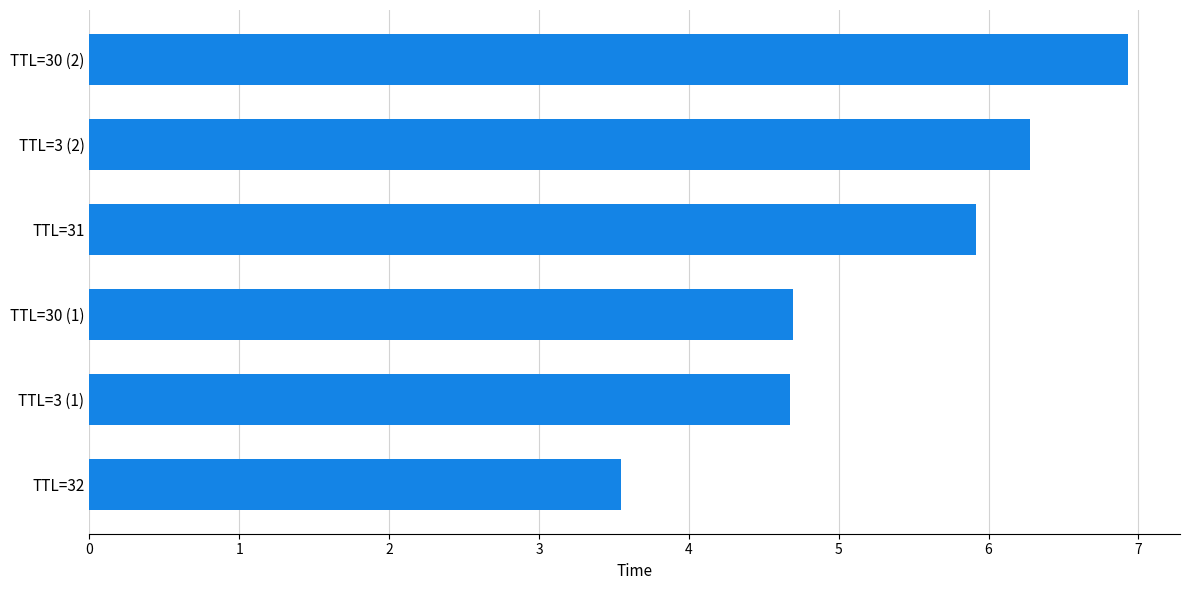

What is the approximate value at TTL=31?

5.9